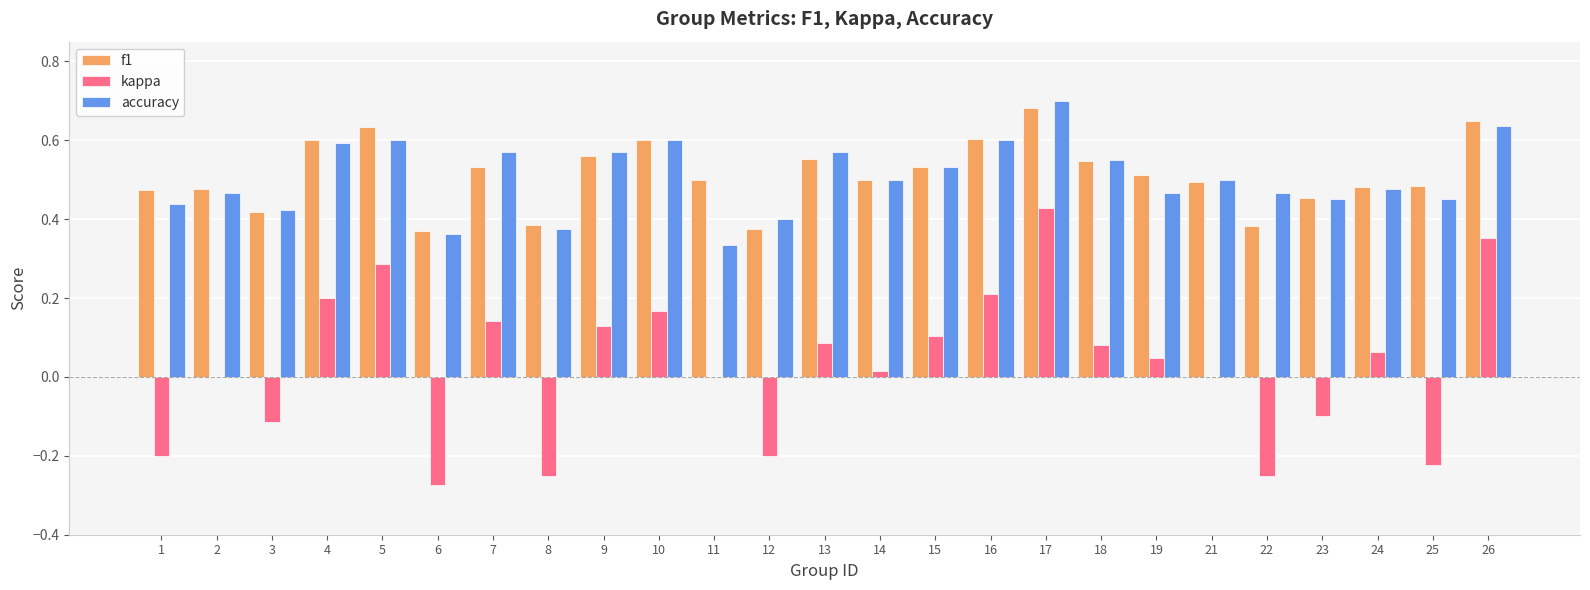

What is the sum of the f1 values at 22 and 18?

0.9